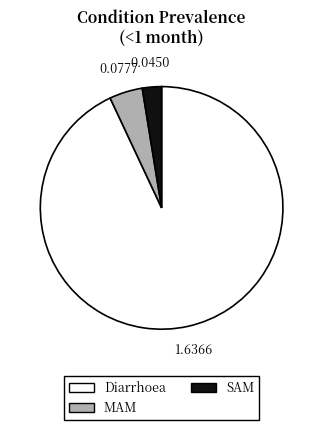

Which slice is the smallest?

SAM